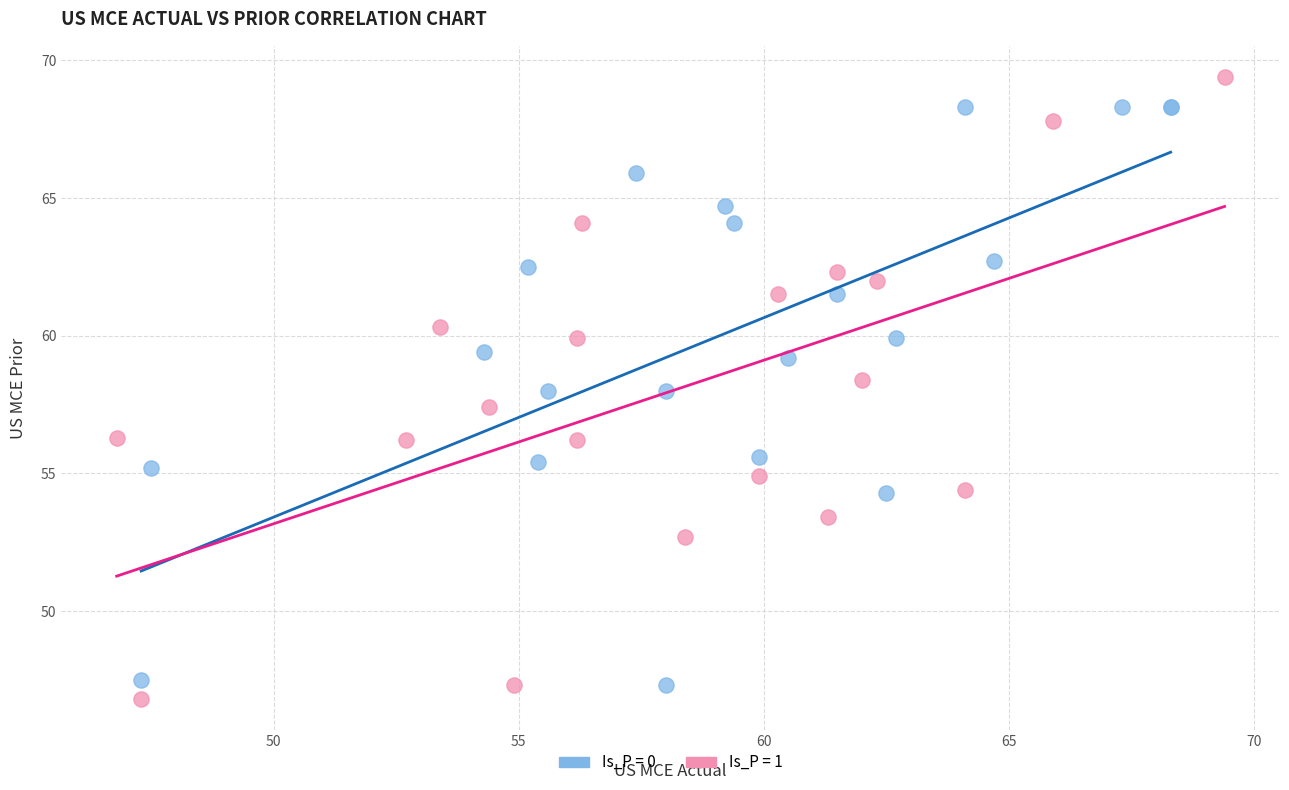

Which series contains the highest Y value?

Is_P = 1